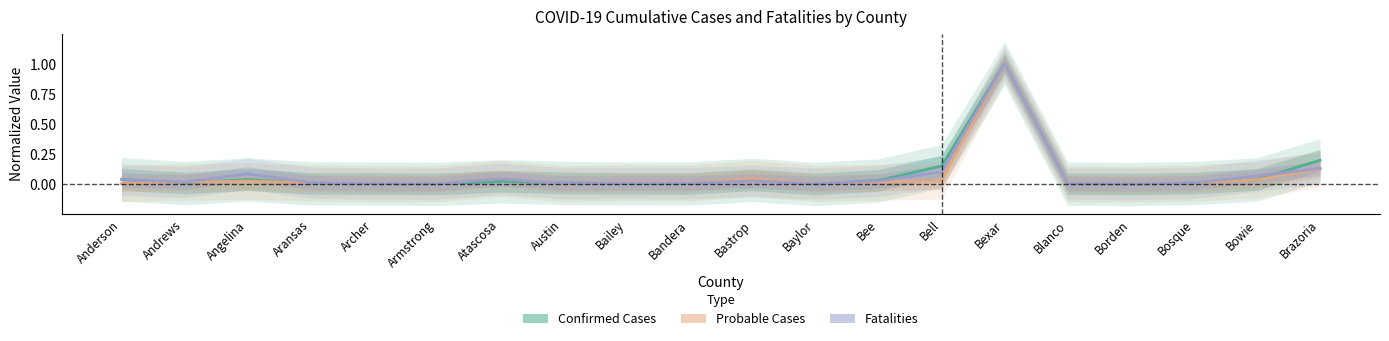

What is the highest value of the Fatalities series?

1.0